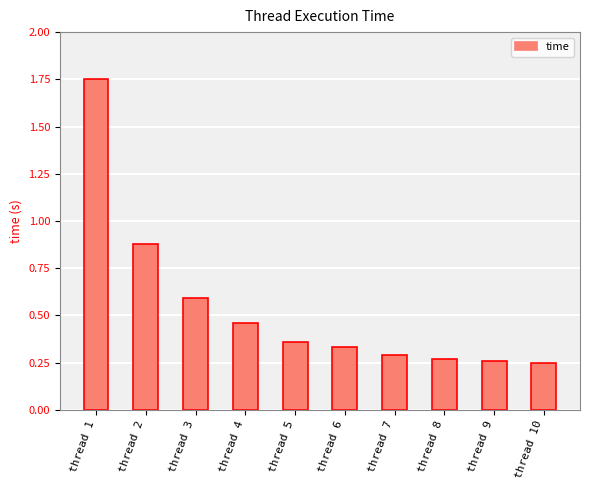

At which label is the value closest to 1?

thread 2